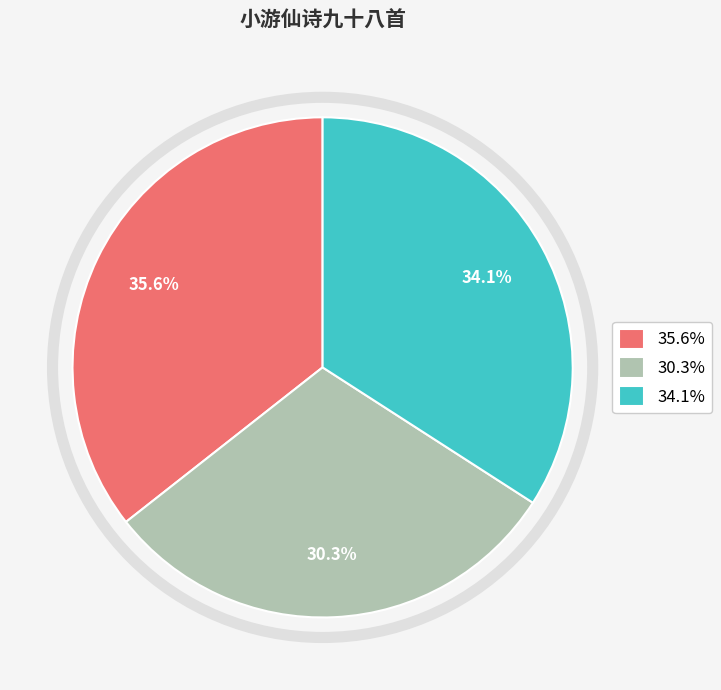

Is 35.6% the majority of the pie?

No